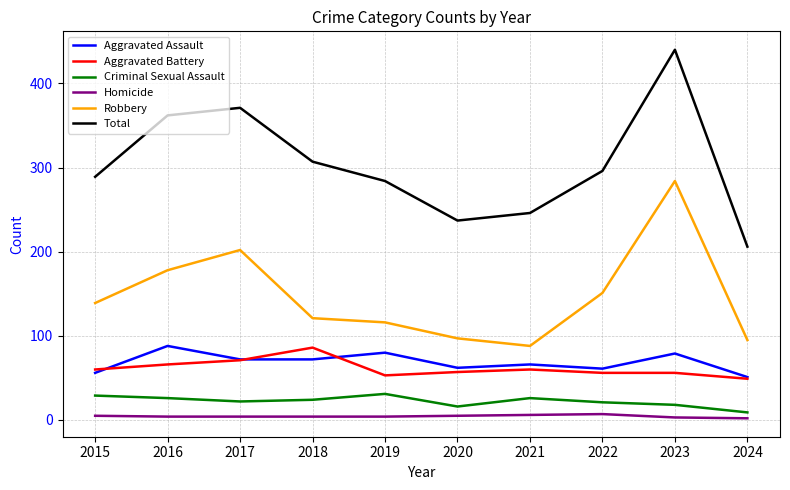

What is the difference between the maximum and minimum values in the Robbery series?

196